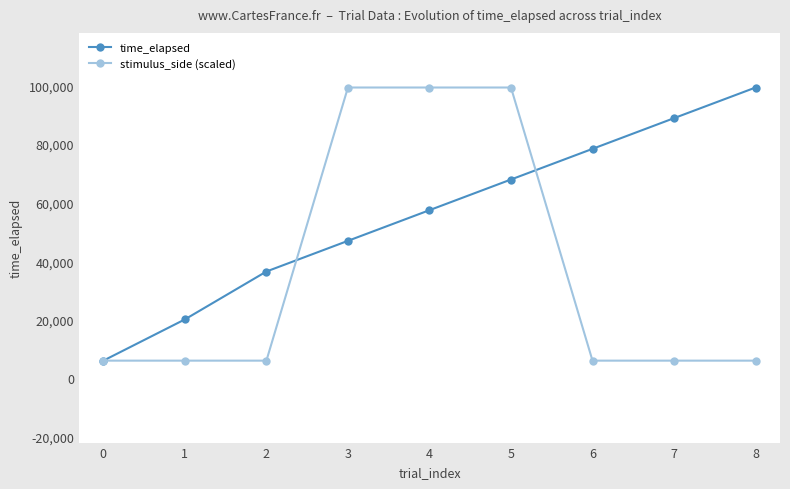

What is the lowest value of the time_elapsed series?

6043